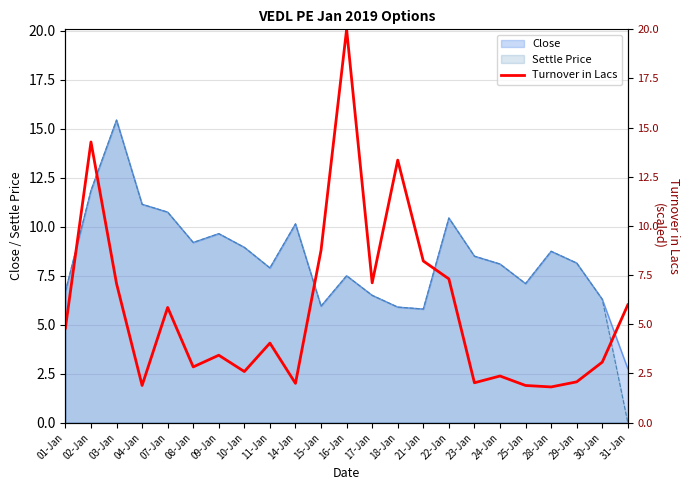

Is the value of Settle Price at 09-Jan greater than the value of Close at 08-Jan?

Yes